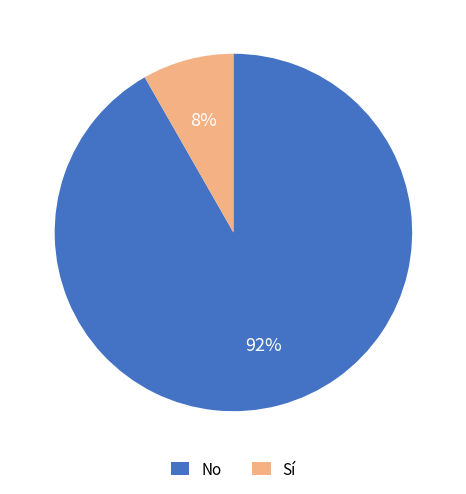

Rank the categories by value from lowest to highest.

Sí, No